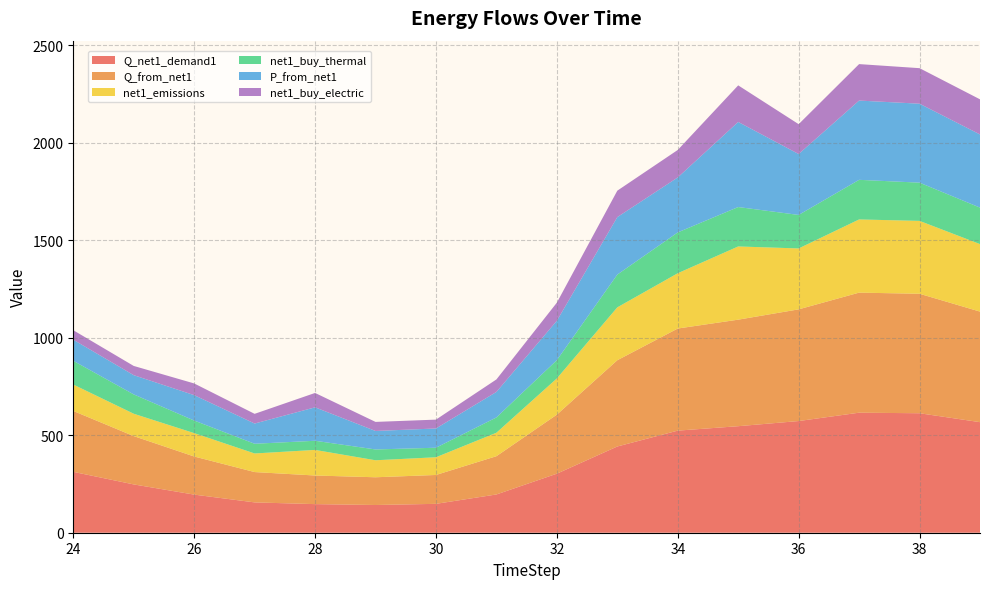

Reading left to right, extract all data points from this chart.

Q_net1_demand1: 24=312.2	25=247.7	26=195.4	27=155.5	28=146.7	29=142.2	30=148.1	31=196.2	32=302.8	33=442.2	34=523.5	35=546.2	36=572.7	37=615.5	38=612.7	39=566.9
Q_from_net1: 24=312.2	25=247.7	26=195.4	27=155.5	28=146.7	29=142.2	30=148.1	31=196.2	32=302.8	33=442.2	34=523.5	35=546.2	36=572.7	37=615.5	38=612.7	39=566.9
net1_emissions: 24=135.5	25=114.7	26=119.9	27=95.4	28=131.2	29=87.2	30=90.8	31=120.3	32=185.7	33=271.2	34=283.5	35=375.4	36=312.4	37=375.4	38=373.7	39=346.2
net1_buy_thermal: 24=121.8	25=99.1	26=64.5	27=49.8	28=46.9	29=55.4	30=48.9	31=78.5	32=93.9	33=168.1	34=209.4	35=202.1	36=171.8	37=203.1	38=196.1	39=187.1
P_from_net1: 24=108.1	25=98.6	26=130.3	27=103.7	28=171.5	29=94.8	30=98.7	31=130.8	32=201.8	33=294.7	34=281.8	35=436.3	36=312.4	37=406.5	38=404.8	39=375.2
net1_buy_electric: 24=48.7	25=47.4	26=59.9	27=49.8	28=73.7	29=46.4	30=45.4	31=64.1	32=92.8	33=135.6	34=140.9	35=187.6	36=153.1	37=187.0	38=182.2	39=180.1